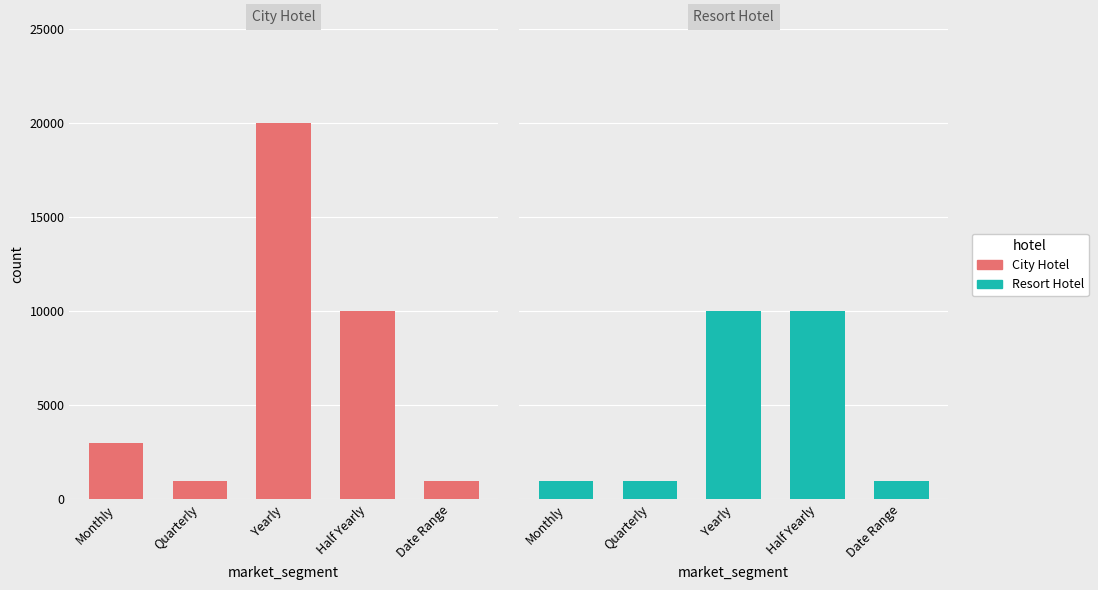

Rank the series at Date Range from lowest to highest value.

City Hotel, Resort Hotel